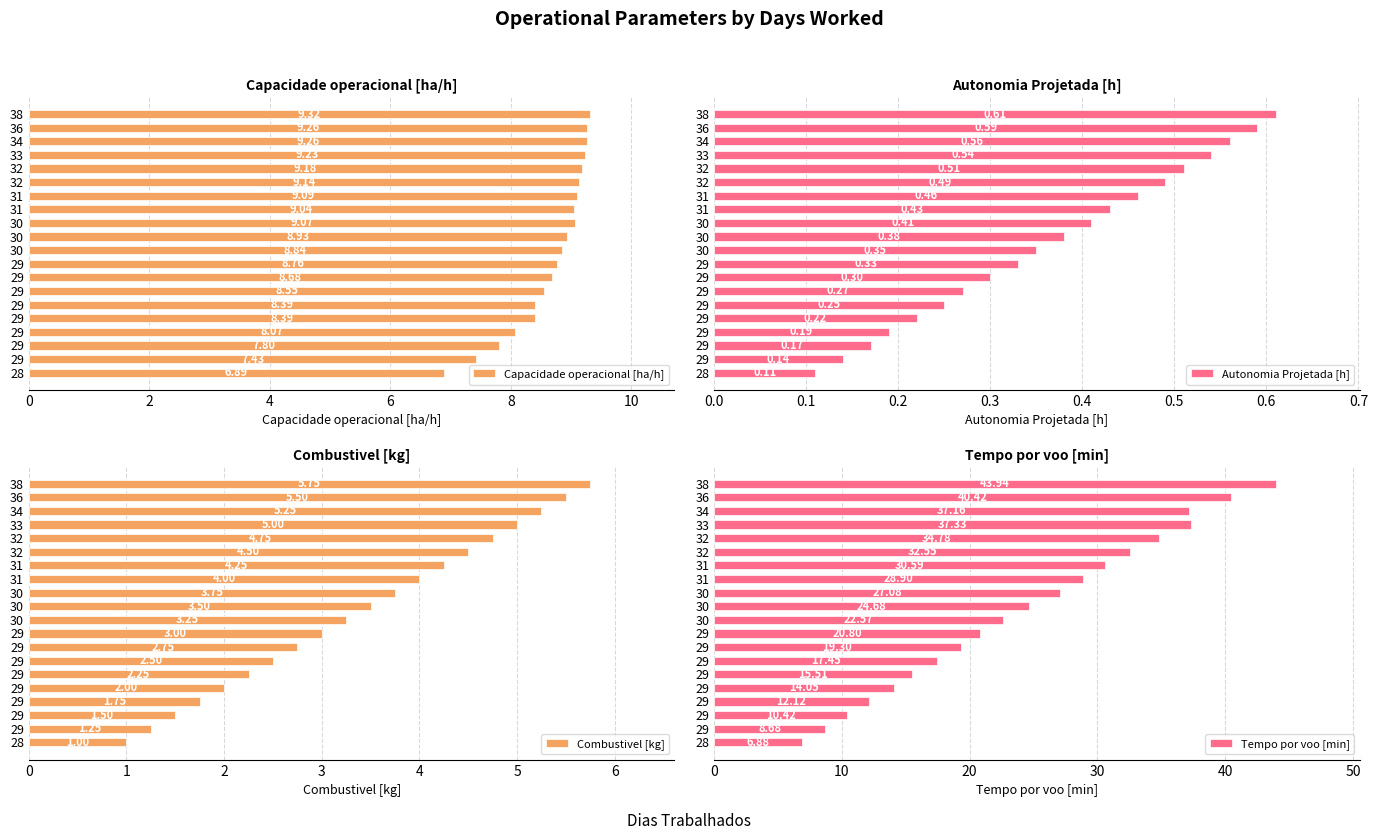

What is the difference between the maximum and minimum values in the Combustivel [kg] series?

4.8